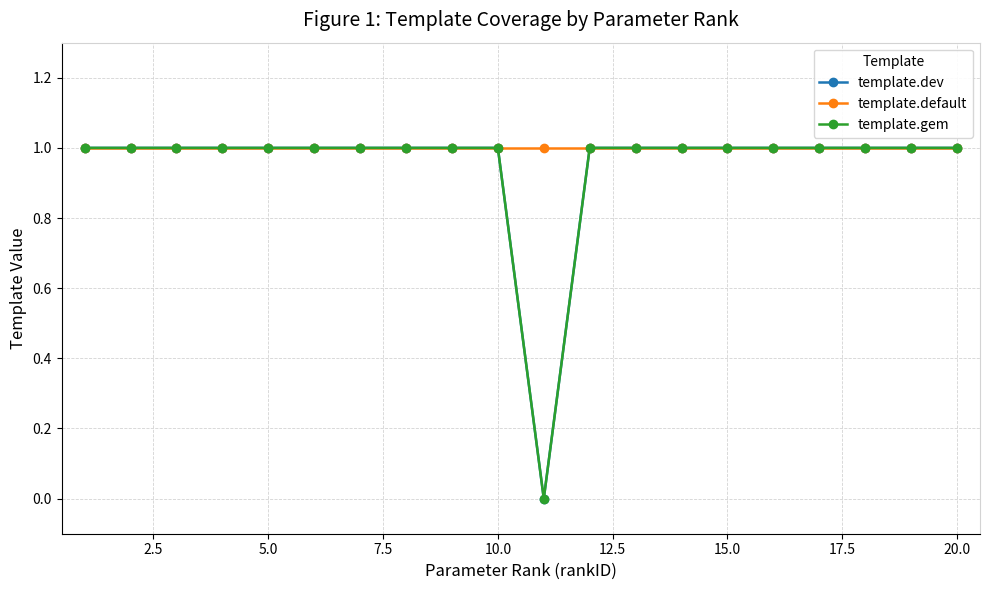

True or false: template.default has more than 1 interior local peaks.

False